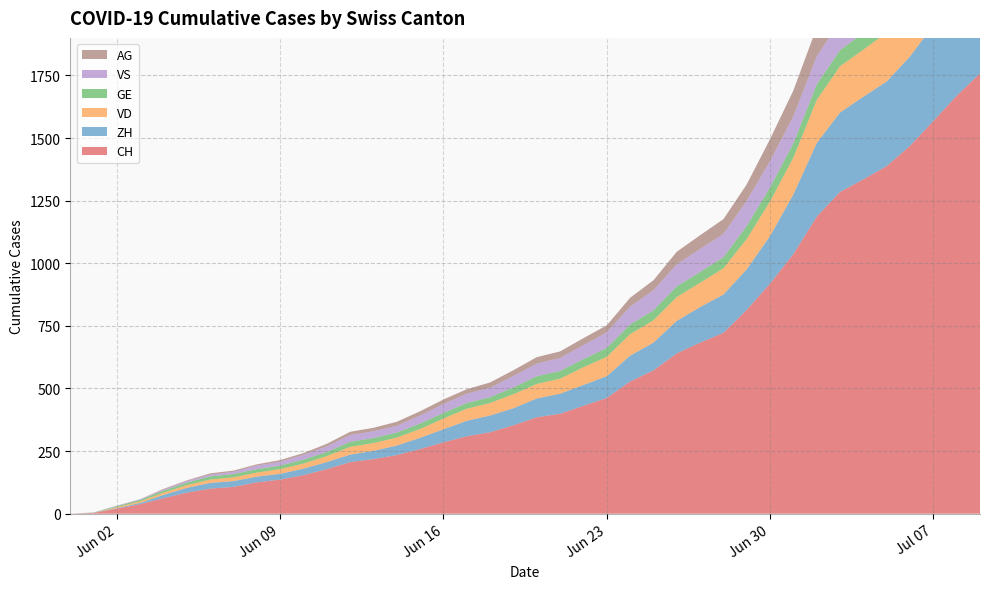

Reading left to right, what are all the values shown in this chart?

CH: 0	3	20	38	62	84	100	107	125	136	154	178	206	218	234	258	285	309	325	353	385	399	431	462	528	572	640	683	722	814	919	1037	1186	1285	1335	1388	1469	1568	1669	1758
ZH: 0	0	2	5	13	19	23	23	23	23	26	28	30	33	38	45	52	62	67	68	75	80	83	87	103	111	130	142	153	162	190	238	294	317	330	338	357	382	405	424
VD: 0	0	4	6	9	11	13	15	16	19	20	24	31	31	32	35	43	48	50	56	58	60	71	77	86	89	95	97	105	121	138	147	172	185	188	195	208	224	240	252
GE: 0	1	4	6	8	10	13	13	14	14	16	16	20	20	20	22	22	23	23	27	31	31	32	36	38	40	43	43	44	52	56	57	62	64	67	69	76	80	84	92
VS: 0	1	2	2	4	6	7	9	14	15	19	23	27	27	27	32	36	37	38	46	50	52	56	62	72	80	88	92	93	101	105	108	112	116	118	120	123	126	126	128
AG: 0	0	0	1	3	3	5	5	5	7	7	10	13	14	16	17	18	18	21	23	26	26	28	28	35	40	50	55	59	65	88	103	116	120	123	125	132	140	147	153